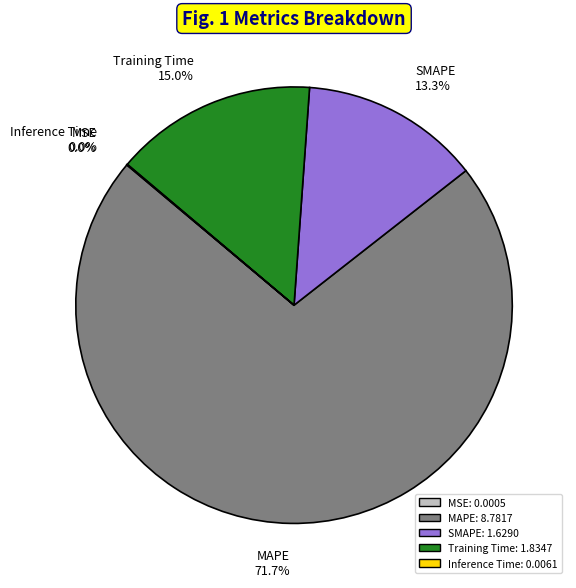

Which category has the biggest portion of the pie?

MAPE